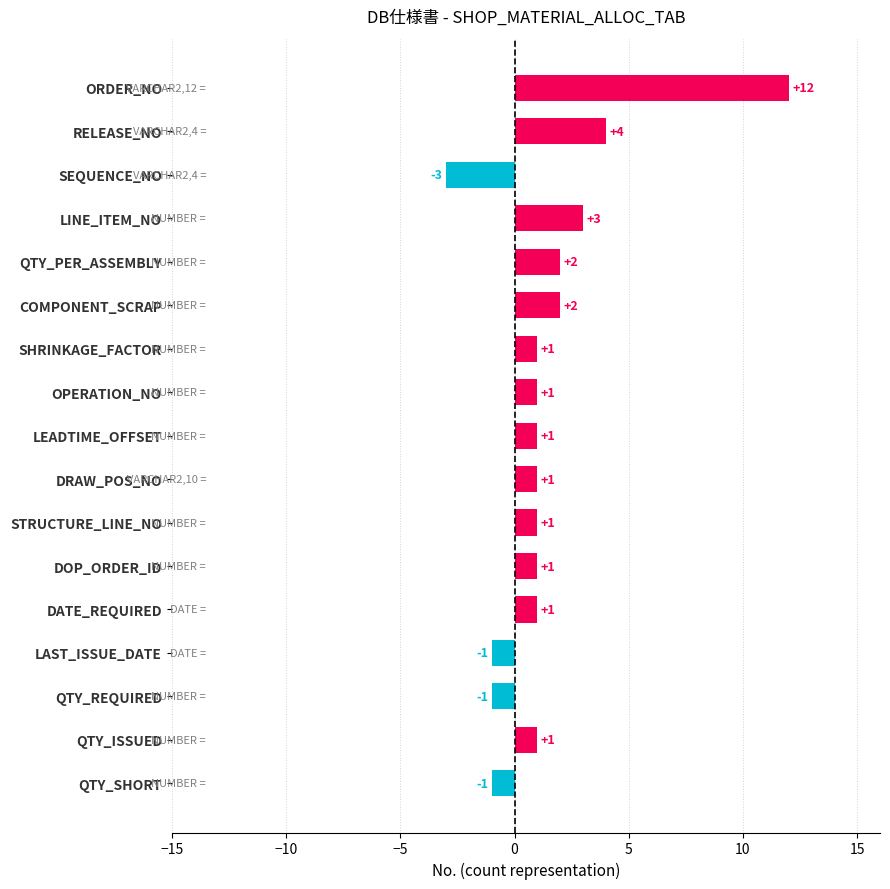

What is the average value?

1